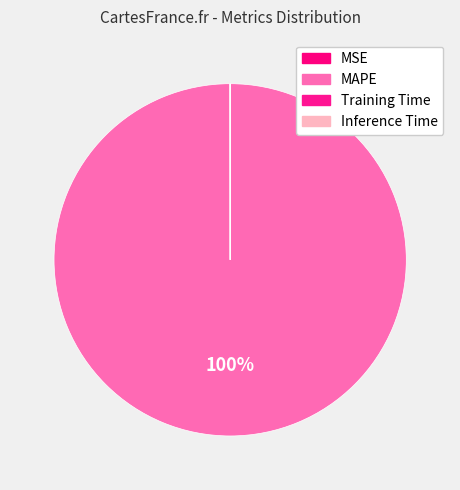

Is it true that MAPE is 87% of the pie?

False